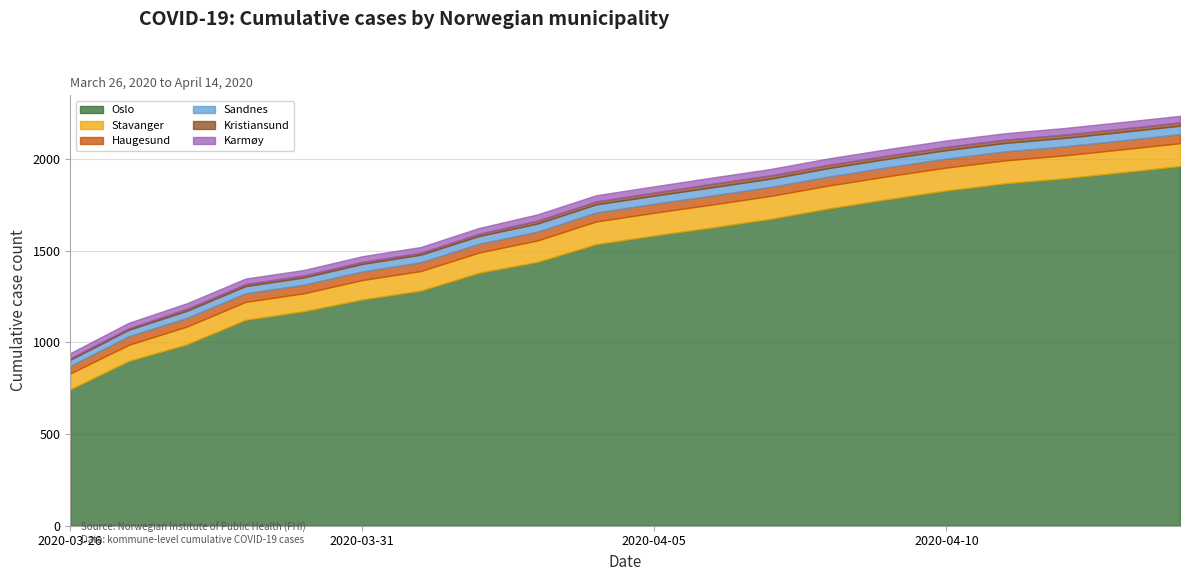

Is the value of Sandnes at 2020-04-13 greater than the value of Kristiansund at 2020-04-02?

Yes